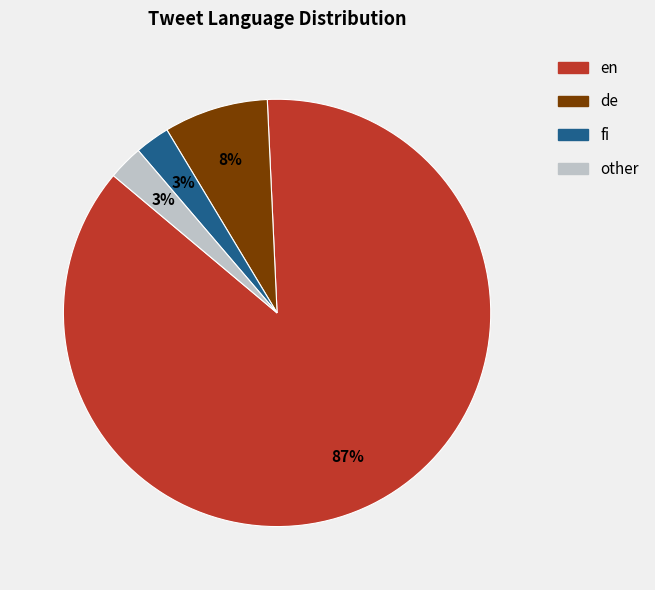

Is it true that de is 8% of the pie?

True